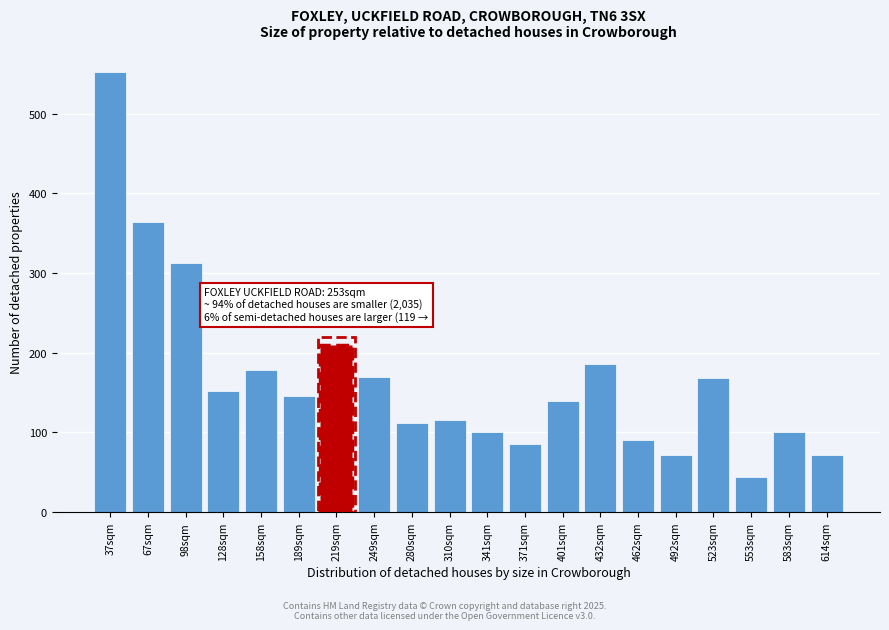

What is the minimum value shown in the chart?

44